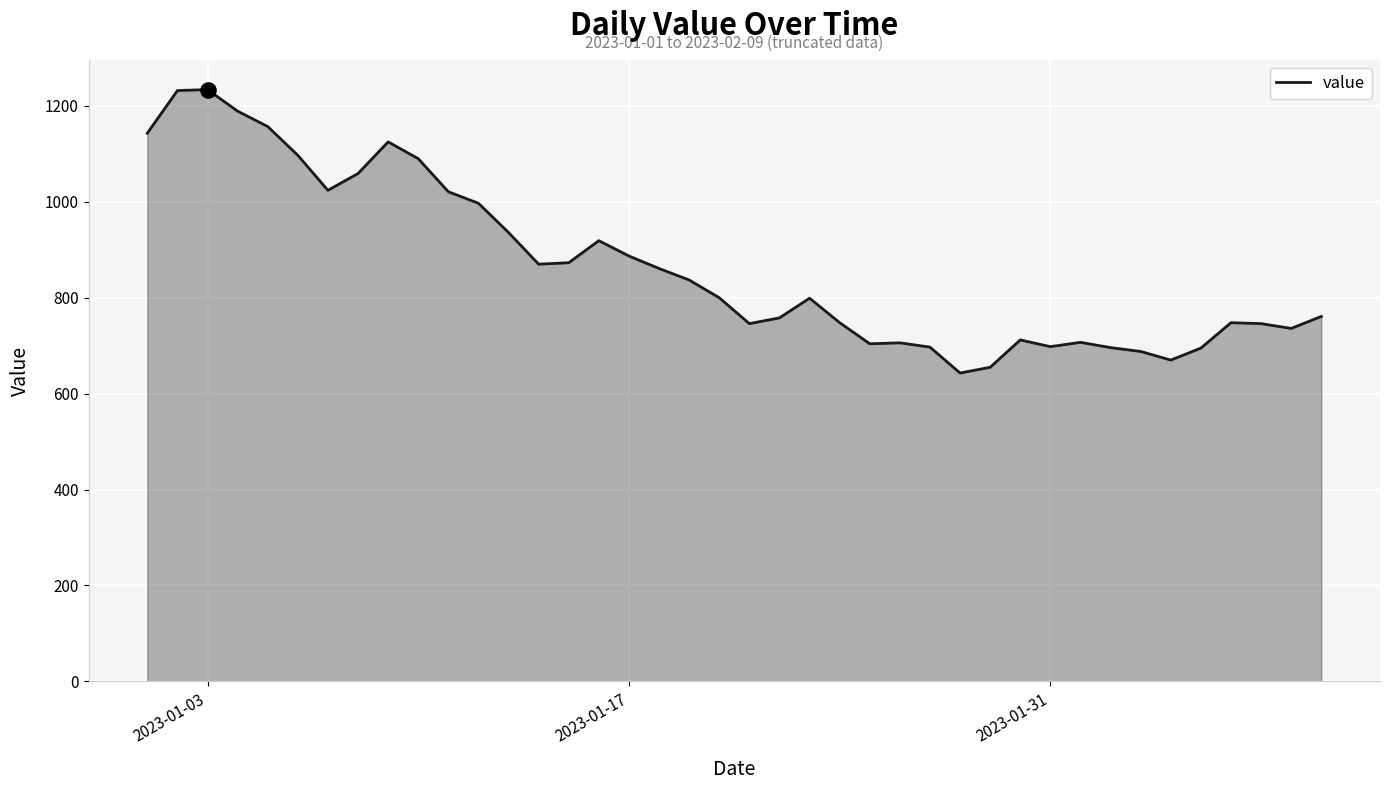

What is the maximum value shown in the chart?

1234